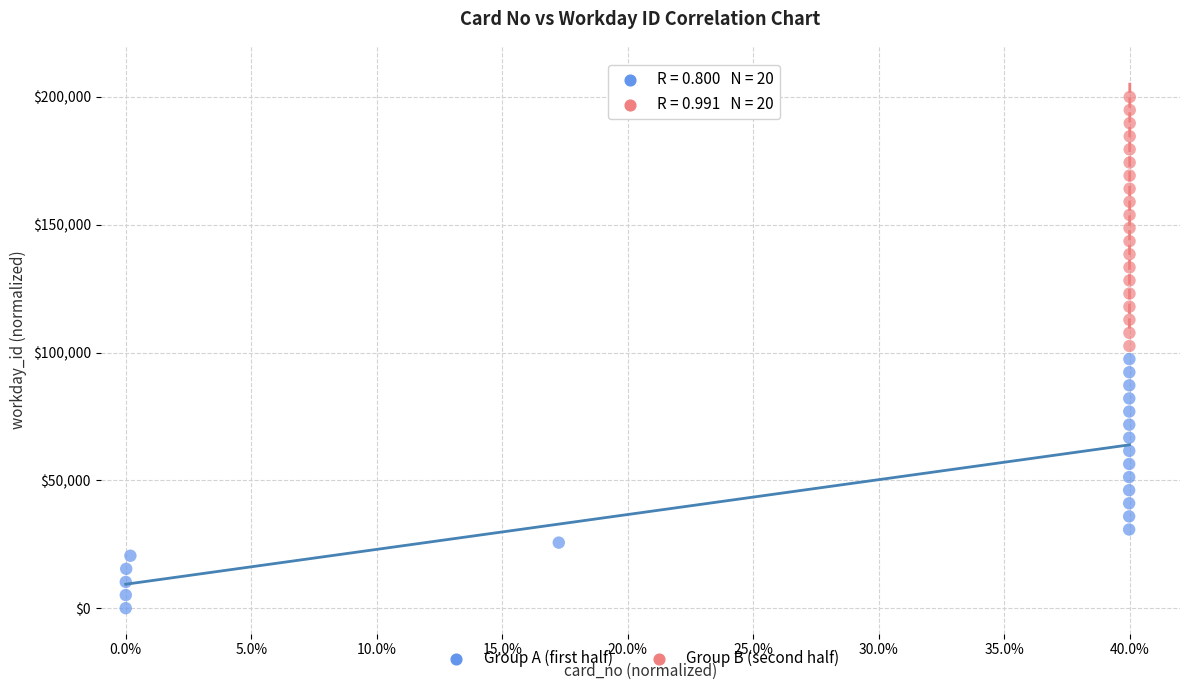

Which series reaches the maximum Y coordinate?

Group B (second half)